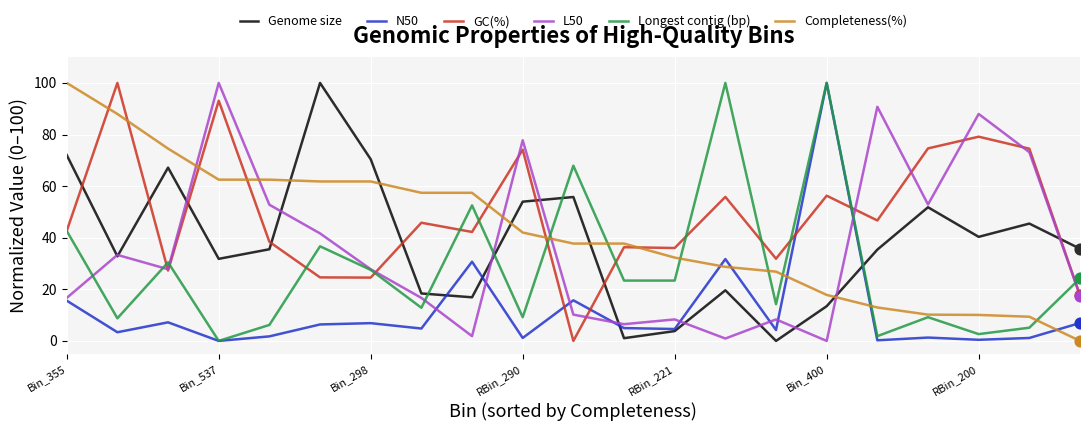

What are all the series names shown in the legend?

Genome size, N50, GC(%), L50, Longest contig (bp), Completeness(%)